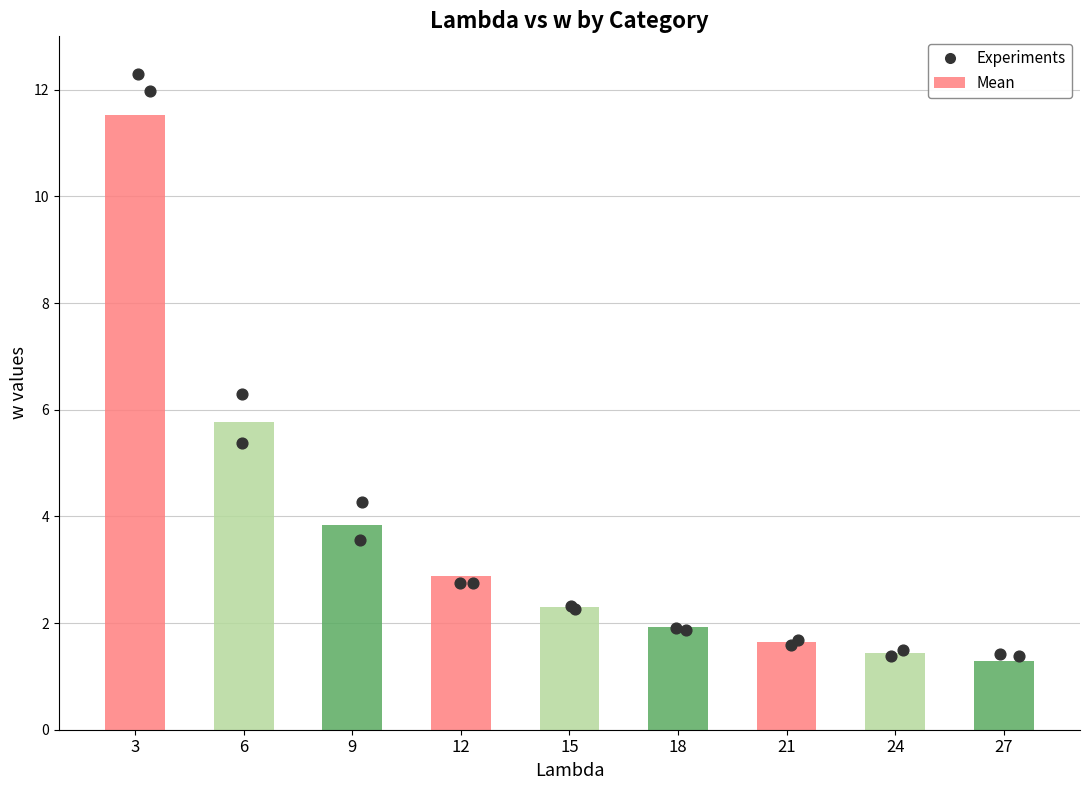

Approximately how many times larger is the value at 24 compared to 27?

1.1